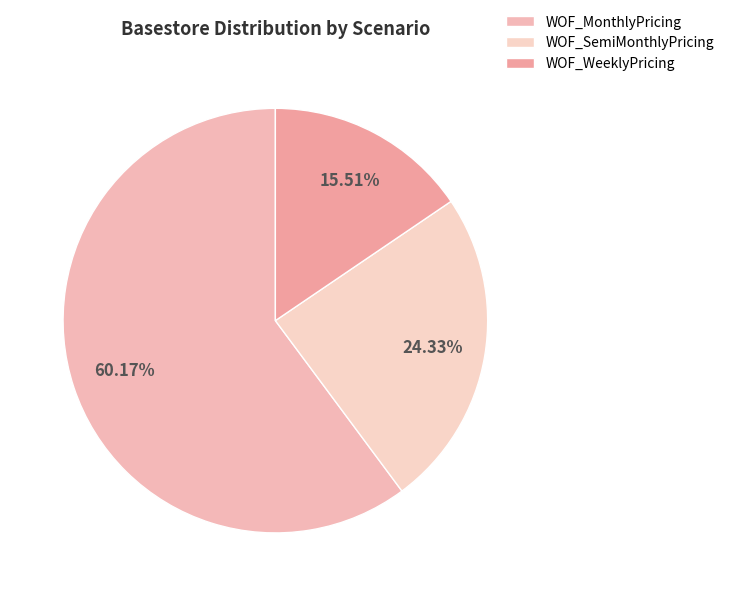

True or false: WOF_SemiMonthlyPricing accounts for 24% of the total.

True